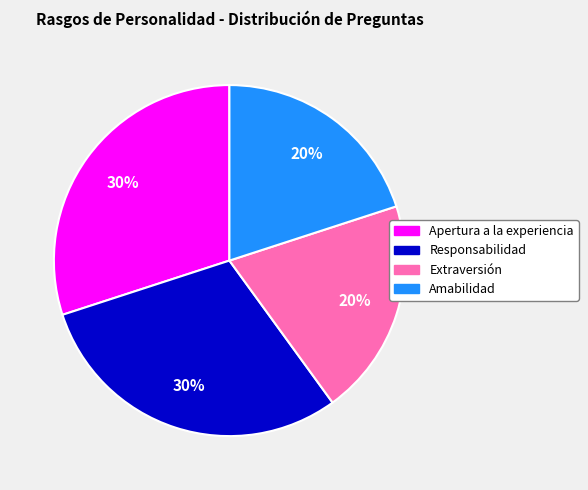

How many slices are in this pie chart?

4